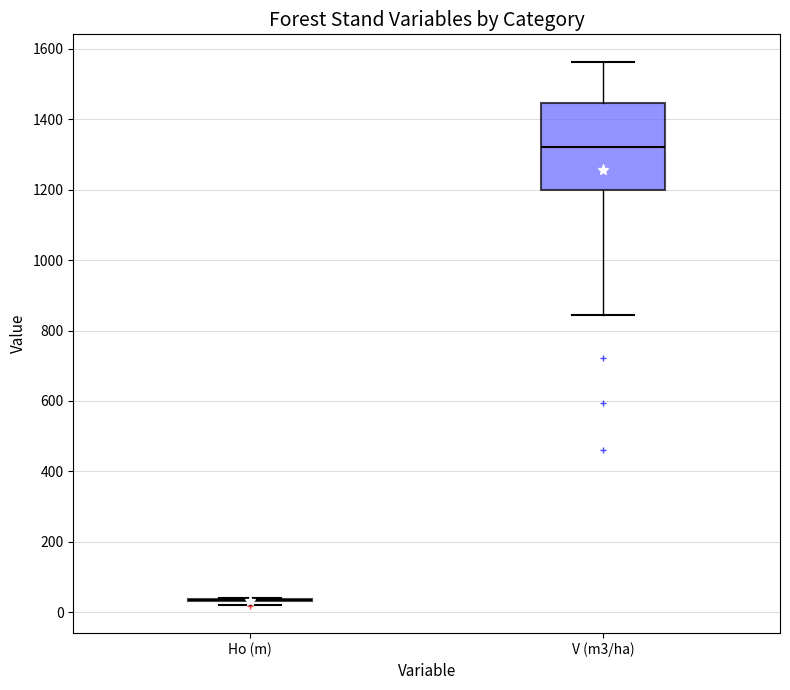

Reading left to right, read every box against the y-axis: the position of its median line, the range the box covers, and the ends of its whiskers. The values are not printed on the chart, so give them approximately, as read against the axis.

Ho (m): box collapsed to a line at 40, whiskers 20 to 40
V (m3/ha): median 1320, box 1200 to 1440, whiskers 840 to 1560